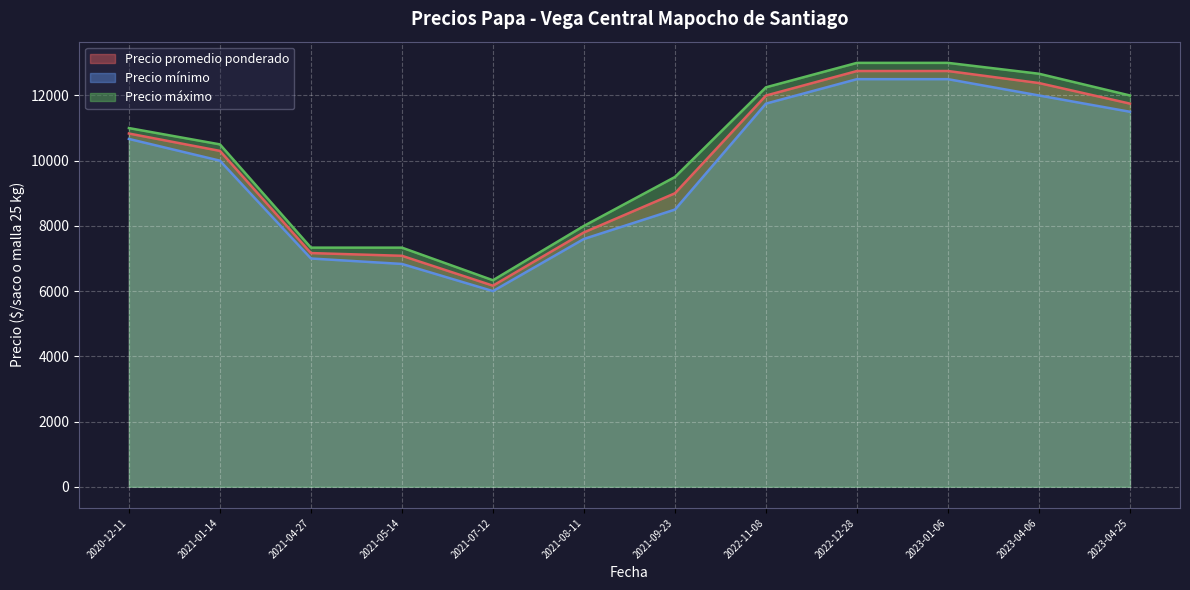

Which series has the widest spread of values?

Precio máximo